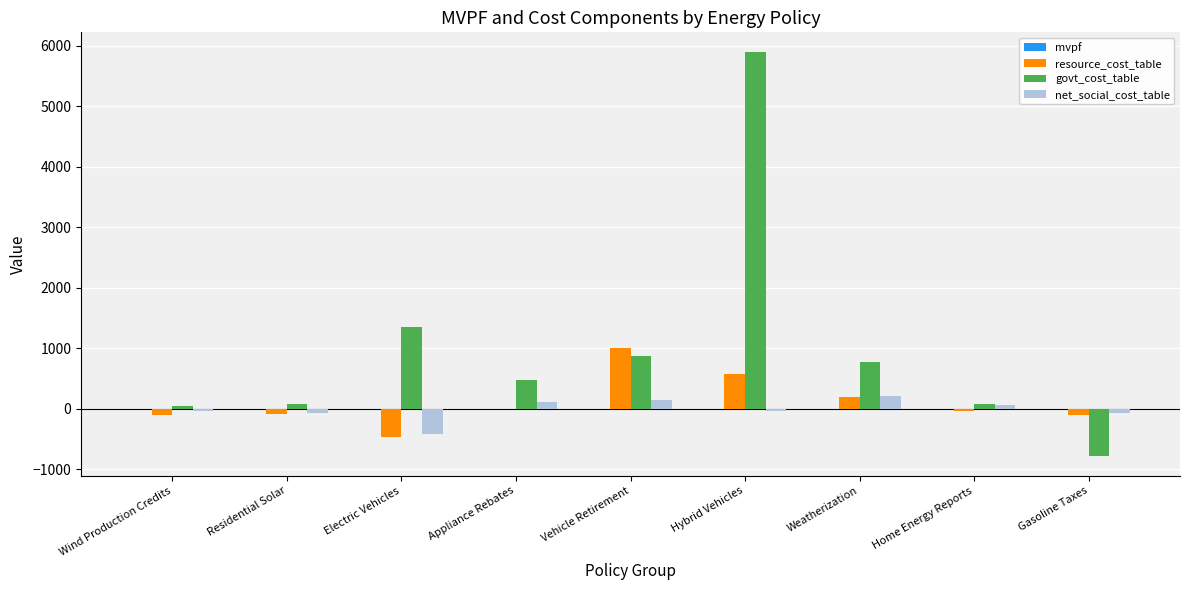

At which category is the sum across all series the highest?

Hybrid Vehicles